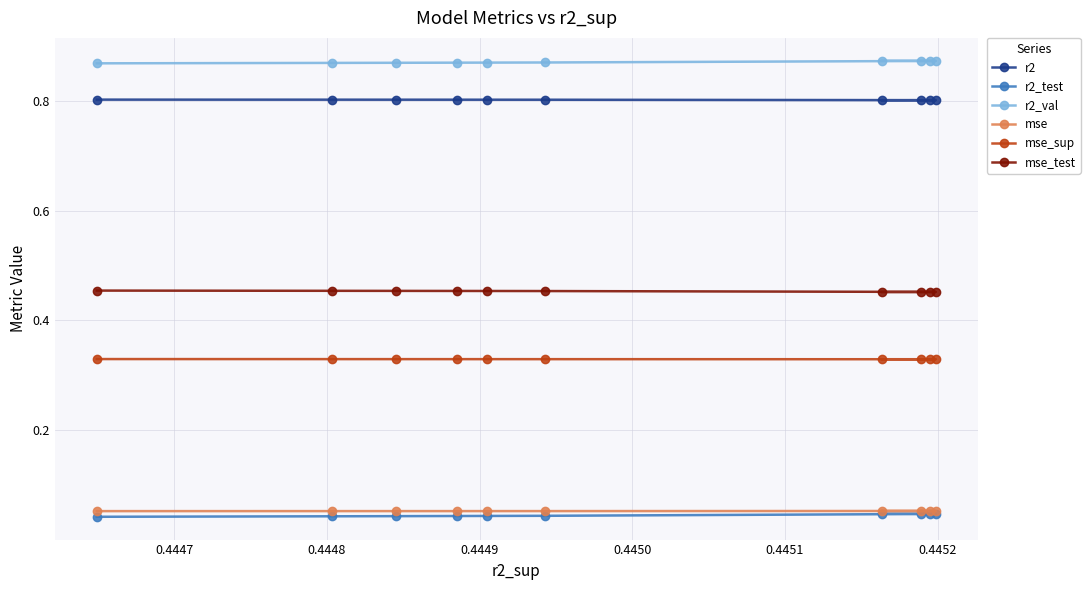

How many r2 values are between 0 and 1?

10